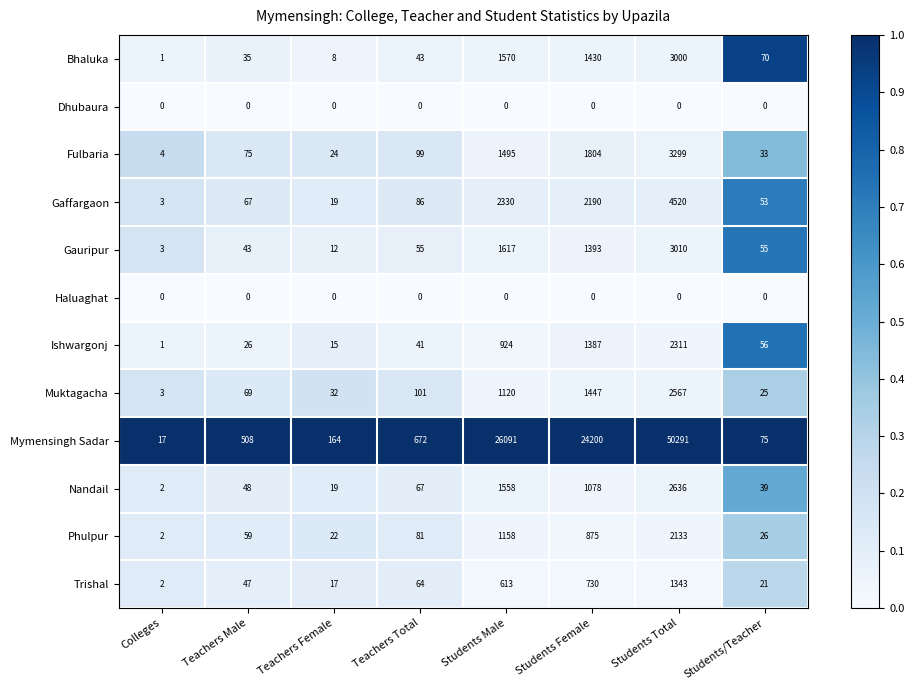

At which category is the sum across all series the highest?

Students Total